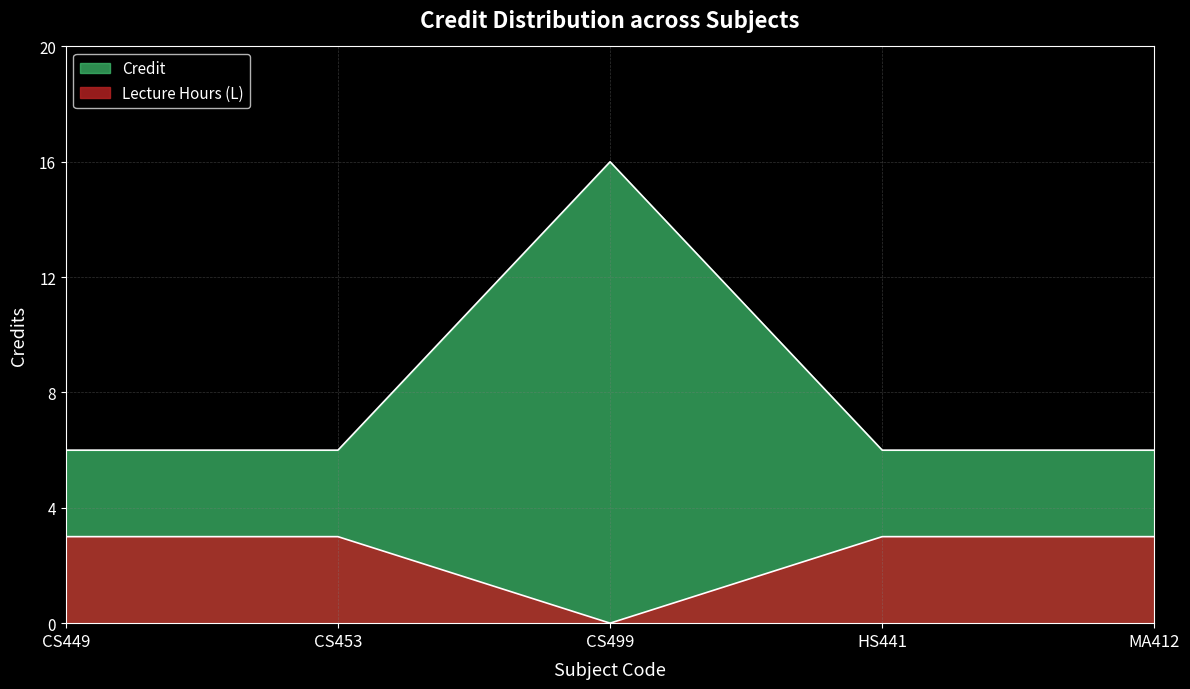

Where is the data nearest to the value 11?

CS449